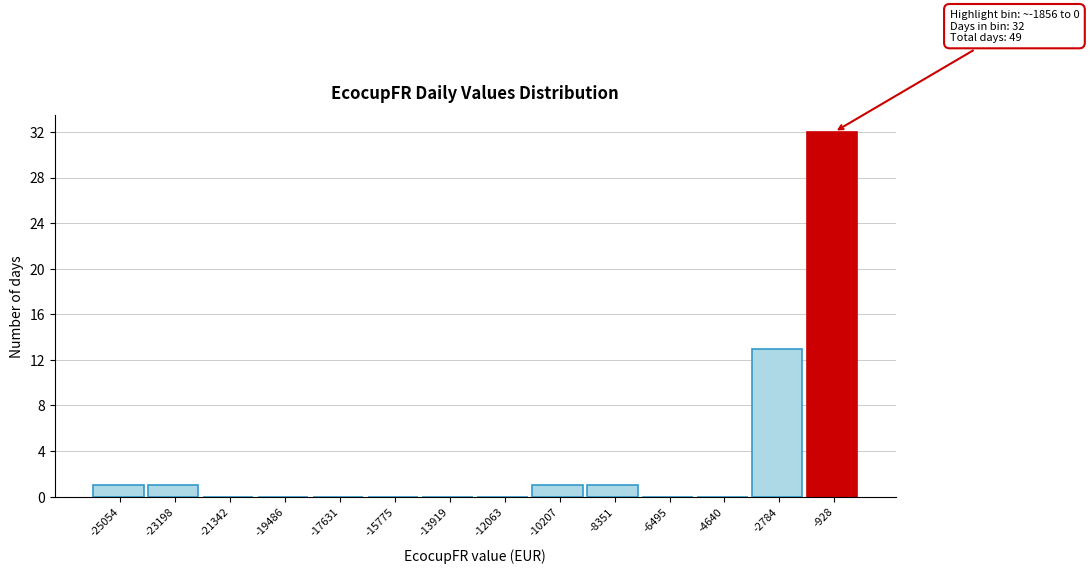

Which range on the x-axis has the tallest bar?

-1800 to 0